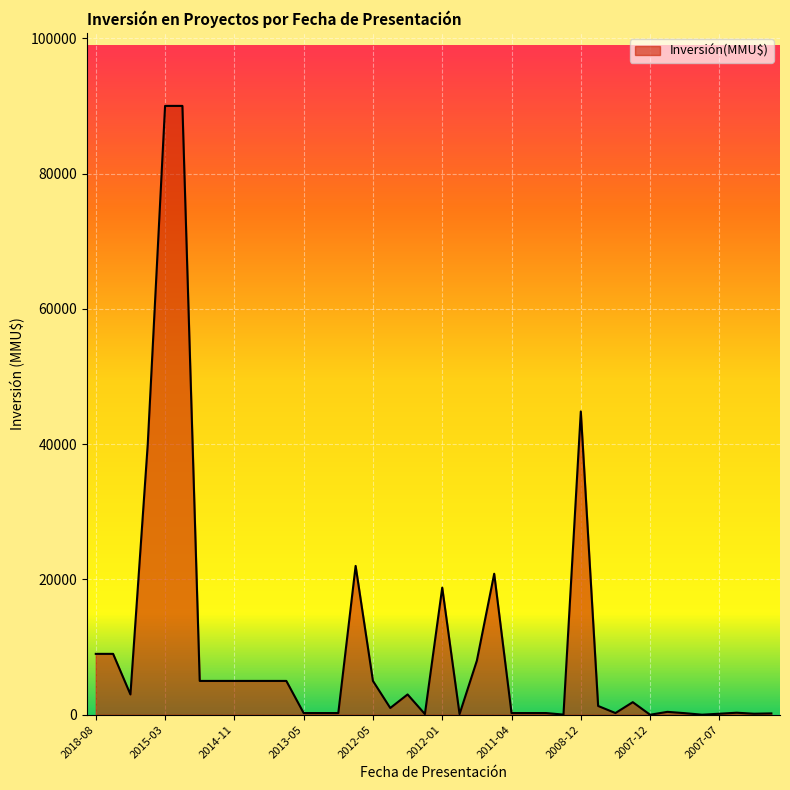

What is the difference between the maximum and minimum values?

90000